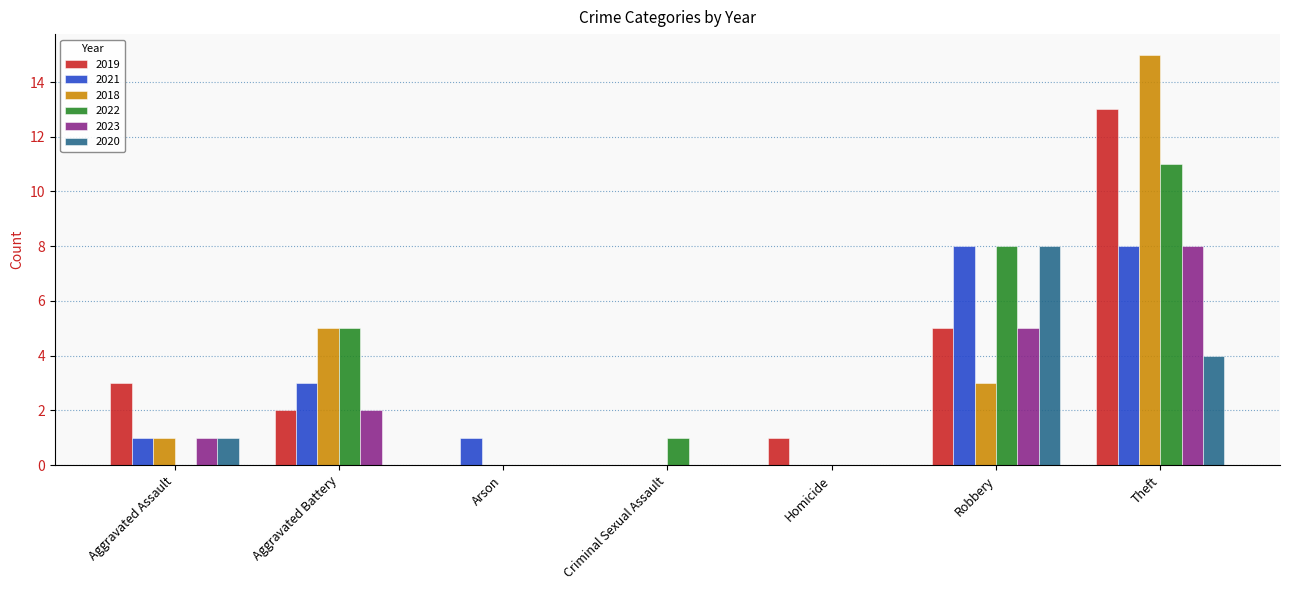

Which label corresponds to the largest value in the chart?

Theft